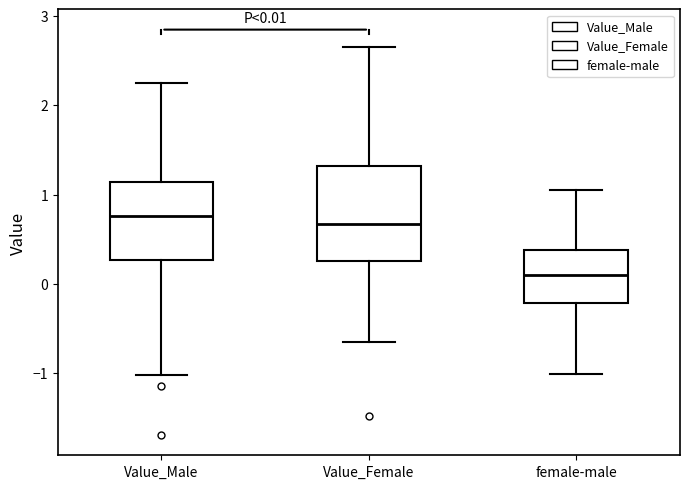

Which box's median line is the lowest?

female-male